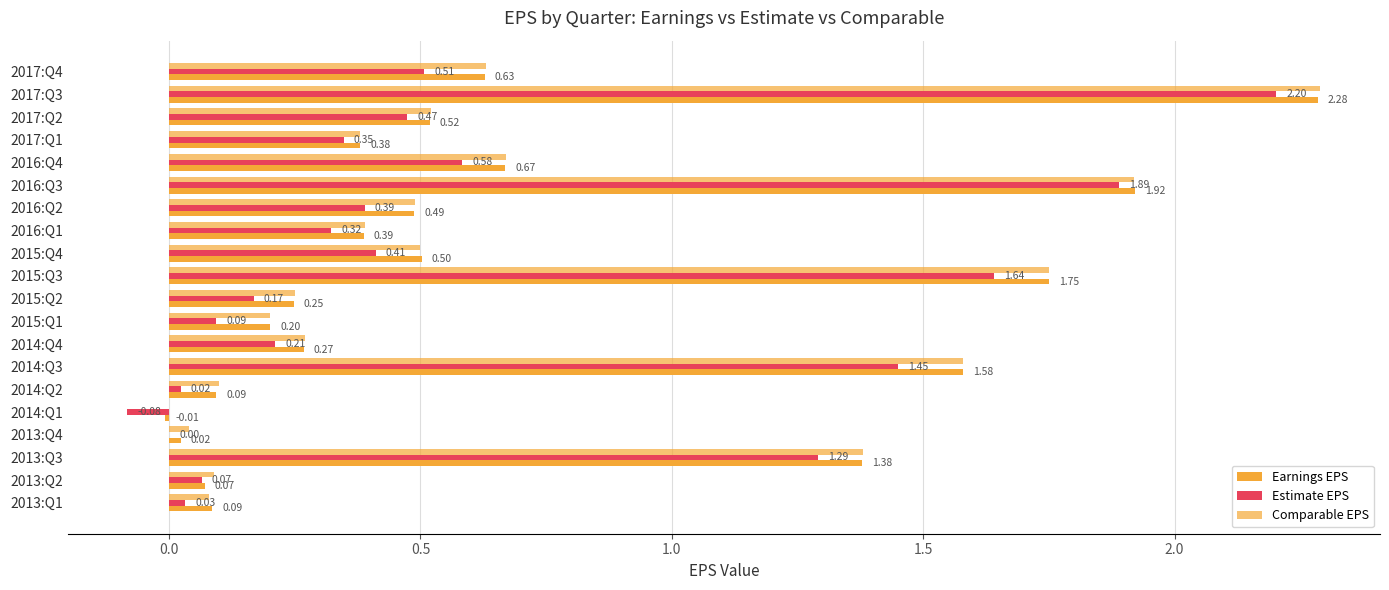

How many positive values does the Comparable EPS series have?

19